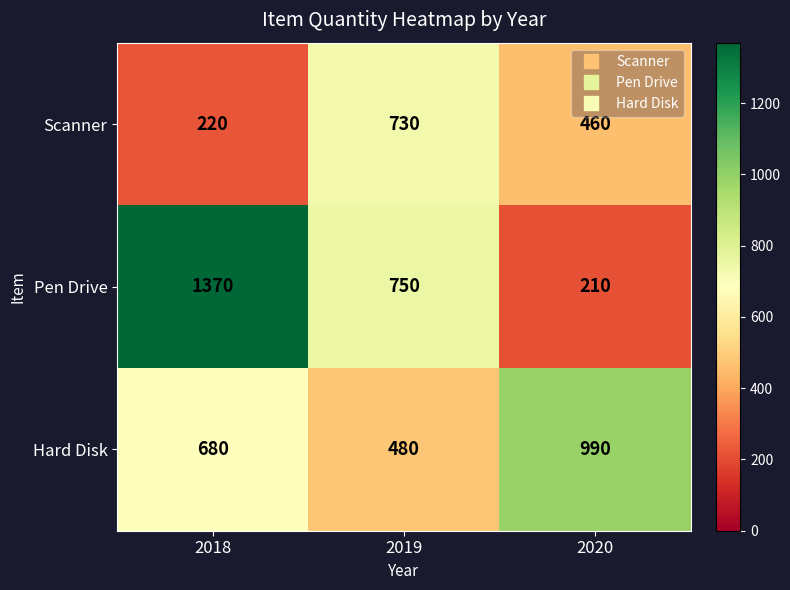

How many Hard Disk values are between 480 and 990?

3